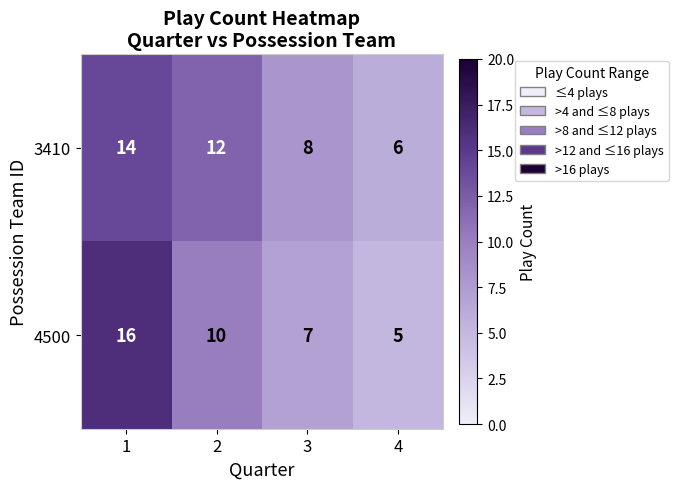

Is it true that 3410 equals 19 at 2?

False